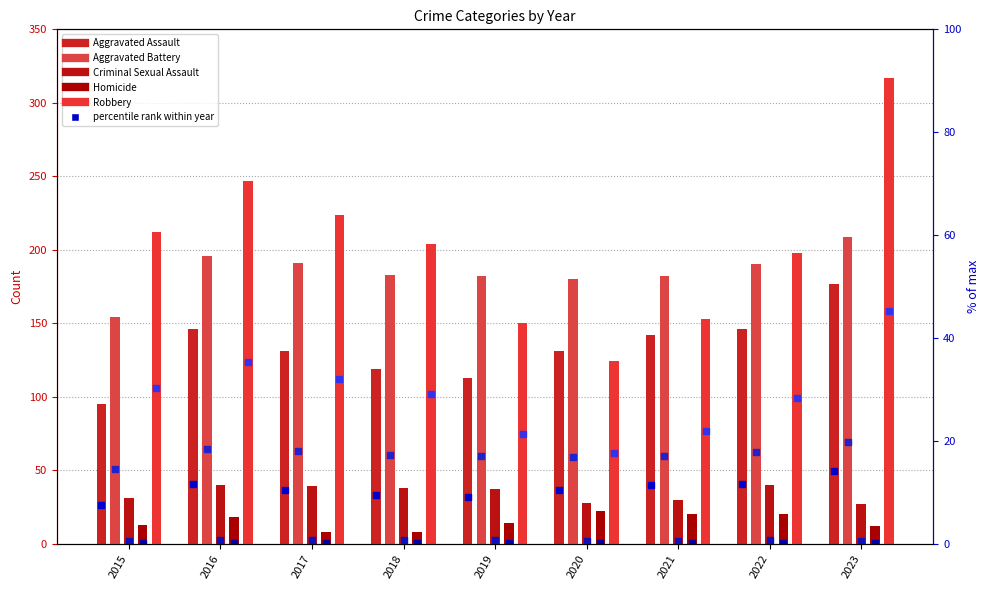

Which series has the largest Y range (max minus min)?

Robbery